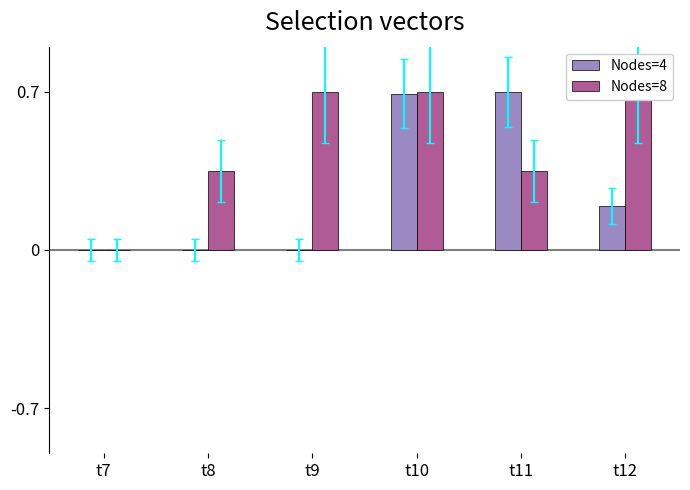

What are all the series names shown in the legend?

Nodes=4, Nodes=8